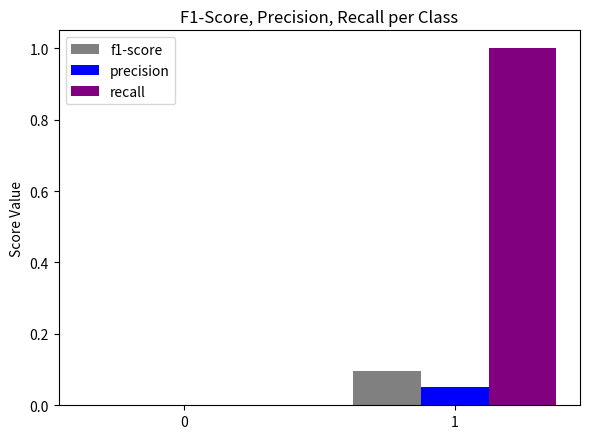

What is the spread (max minus min) of values at 1?

1.0